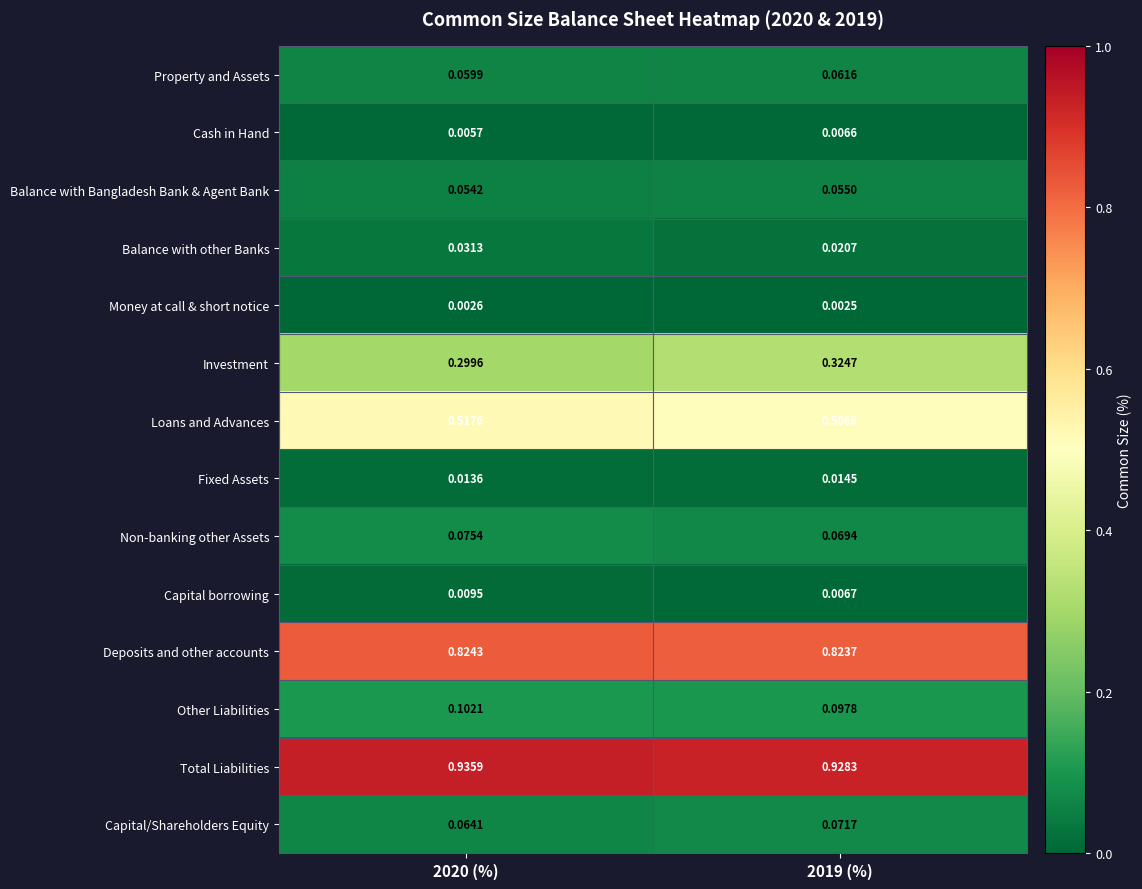

Which series has the largest total across all categories?

Total Liabilities